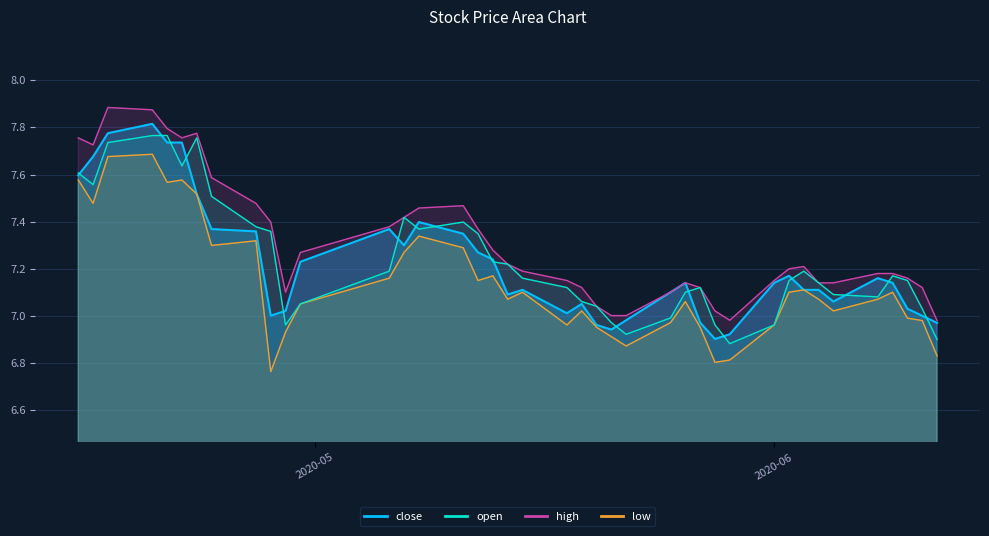

At how many categories does at least one series exceed 7?

38